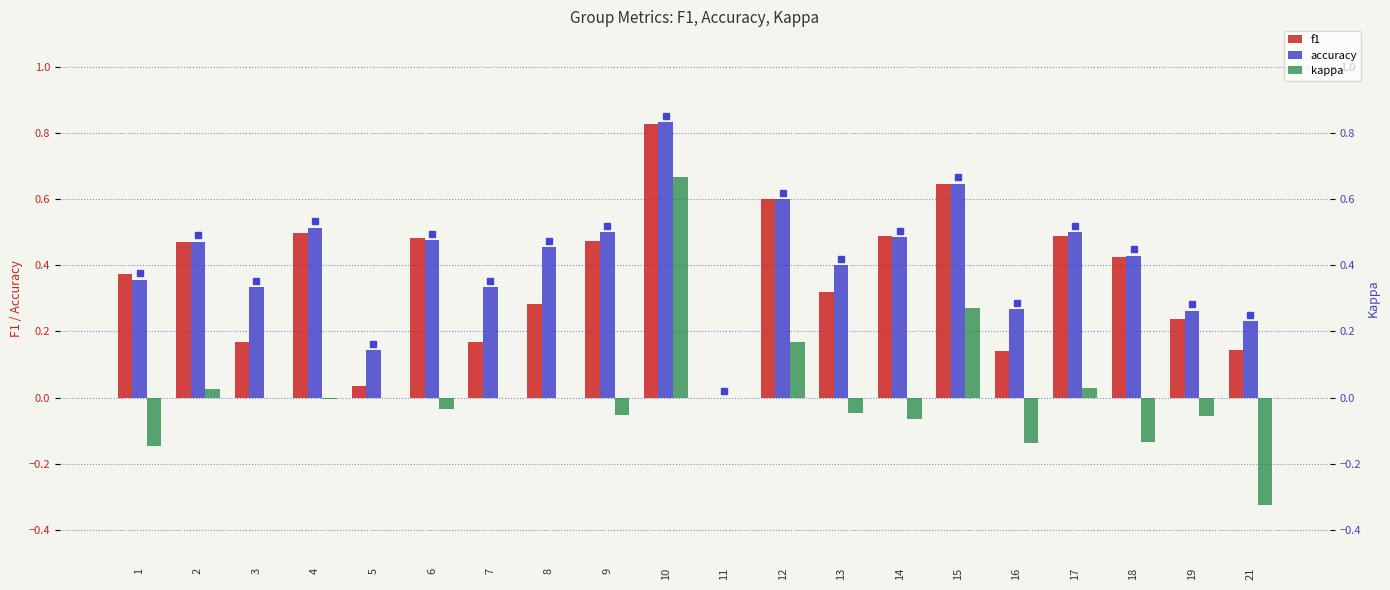

What are all the series names shown in the legend?

f1, accuracy, kappa